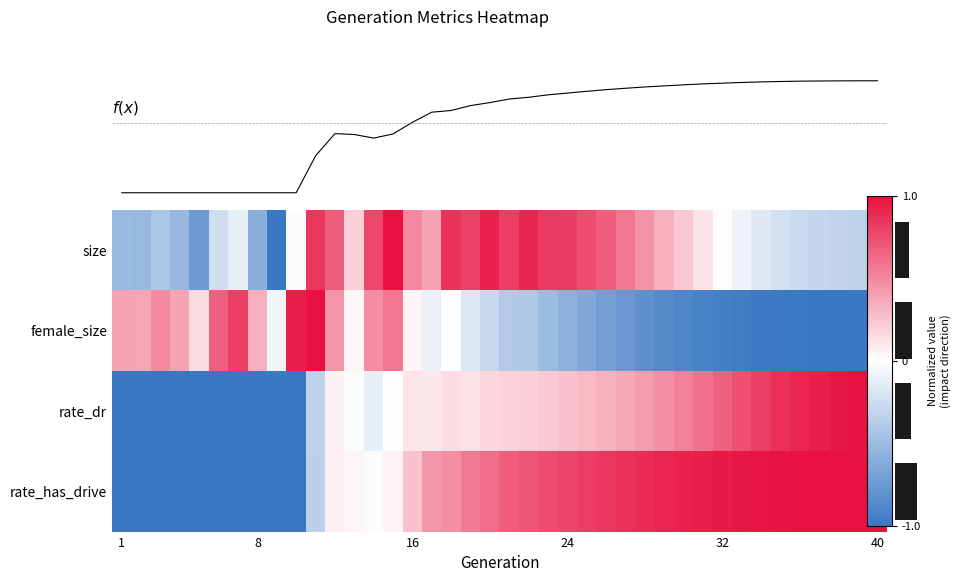

How many values in row_0 are below zero?

18